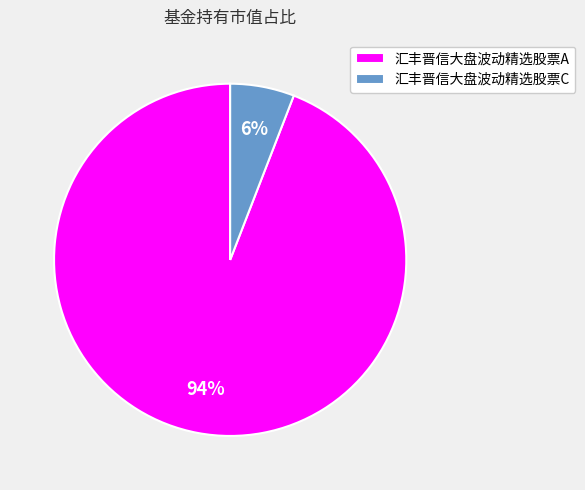

Do 汇丰晋信大盘波动精选股票C and 汇丰晋信大盘波动精选股票A together represent more than half of the pie?

Yes